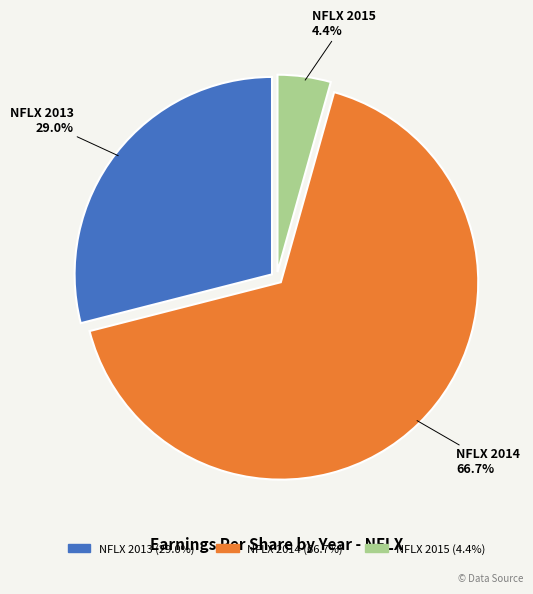

To the nearest percent, what percentage of the pie is NFLX 2015?

4%